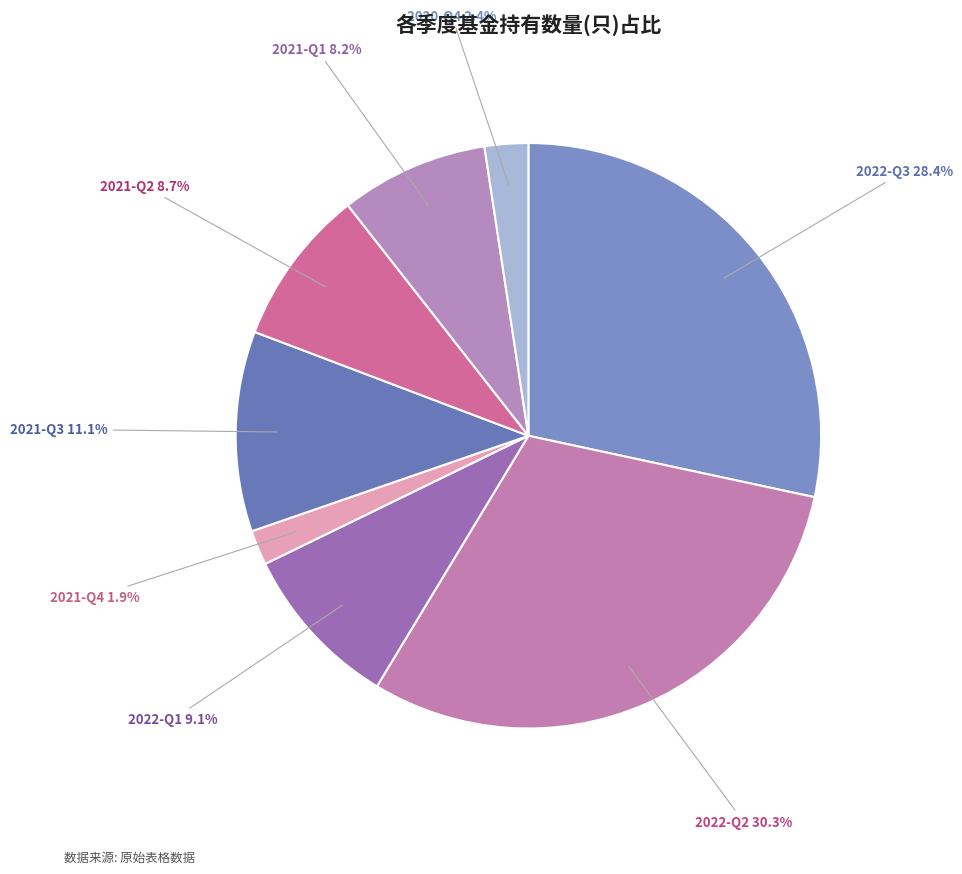

What is the largest slice in the pie chart?

2022-Q2